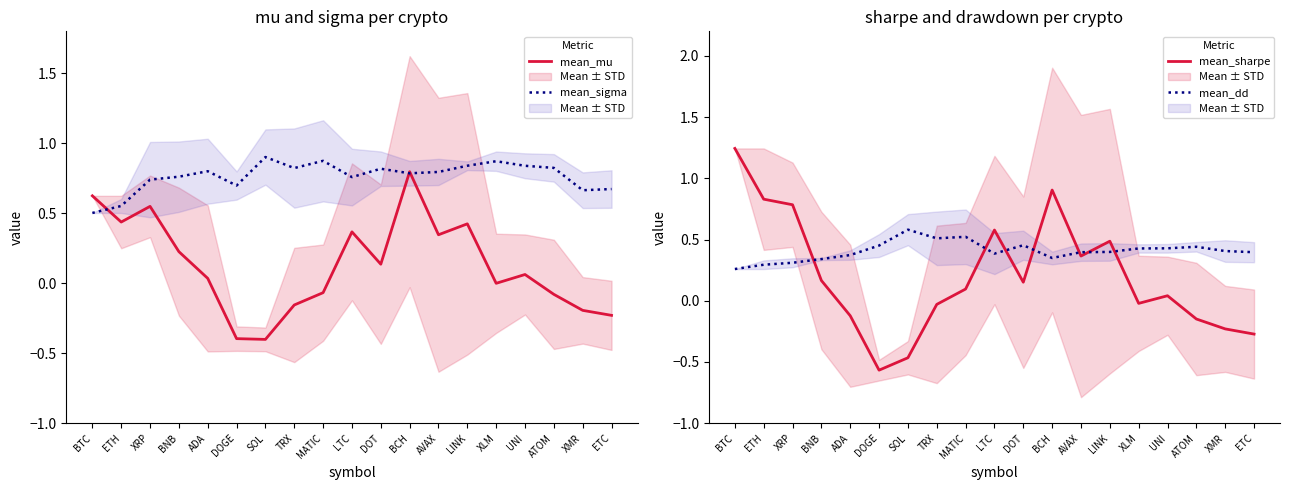

What is the difference between the second highest and second lowest values in the mean_sharpe series?

1.4